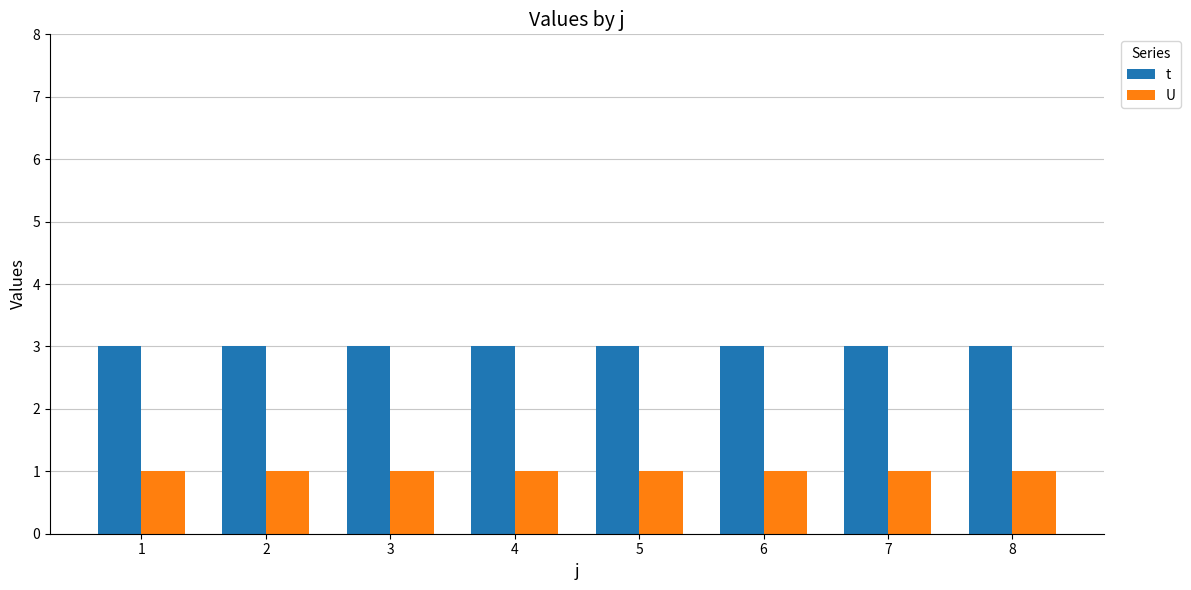

What is the sum of all U values?

8